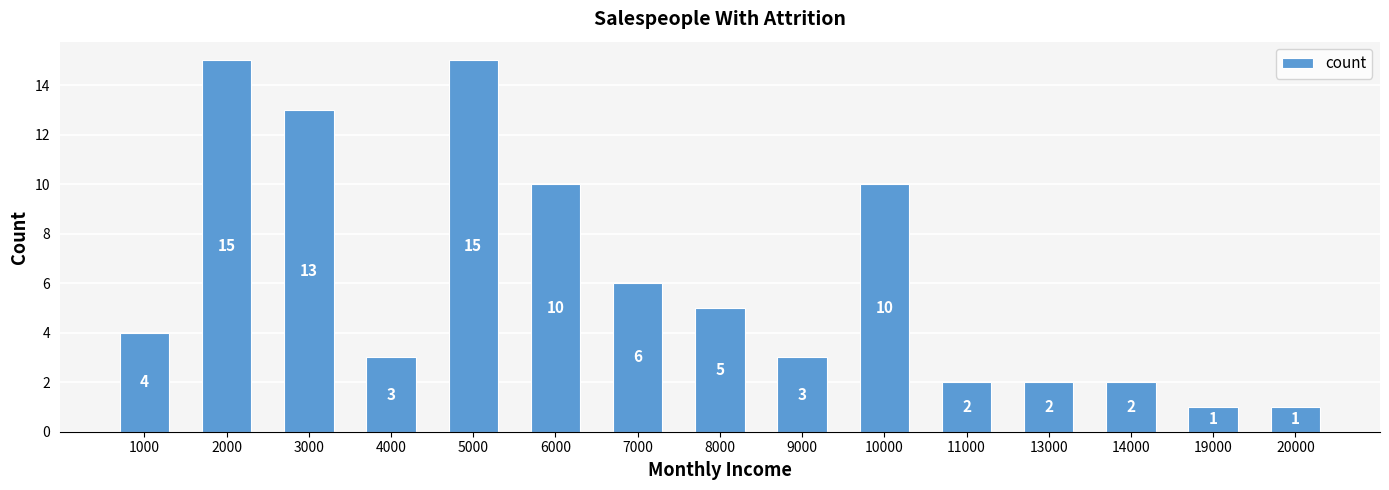

What is the difference between the second highest and second lowest values?

14